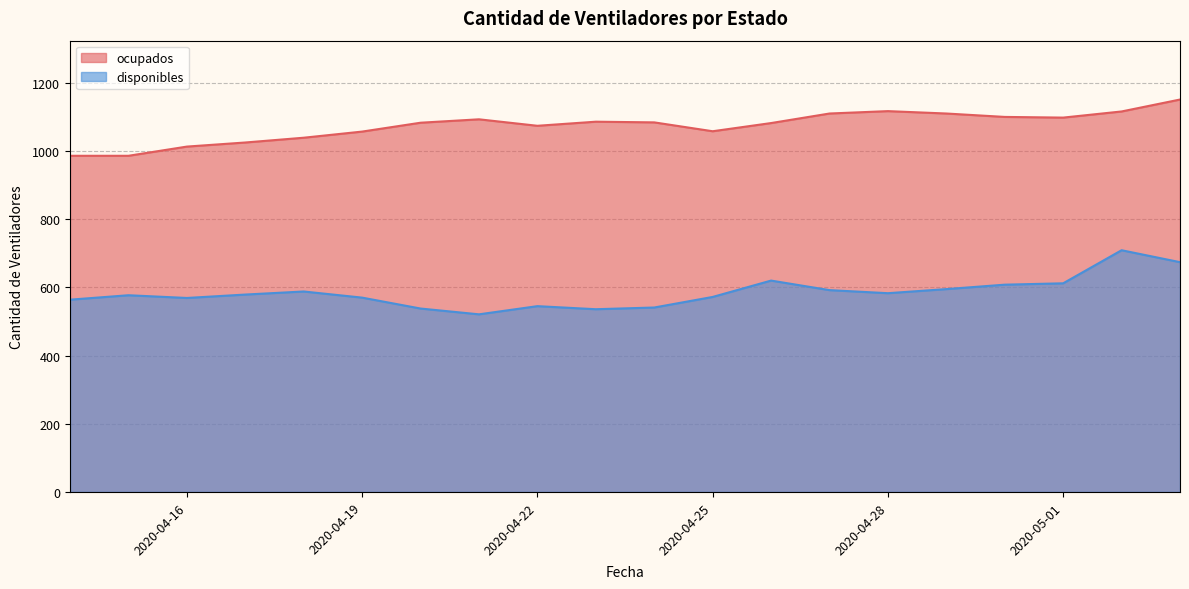

At how many categories does at least one series exceed 1149?

1